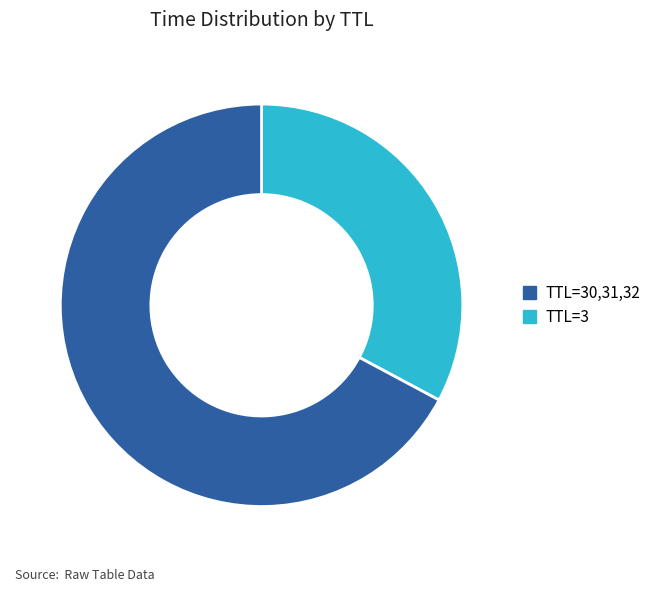

Is there a majority slice in this chart?

Yes